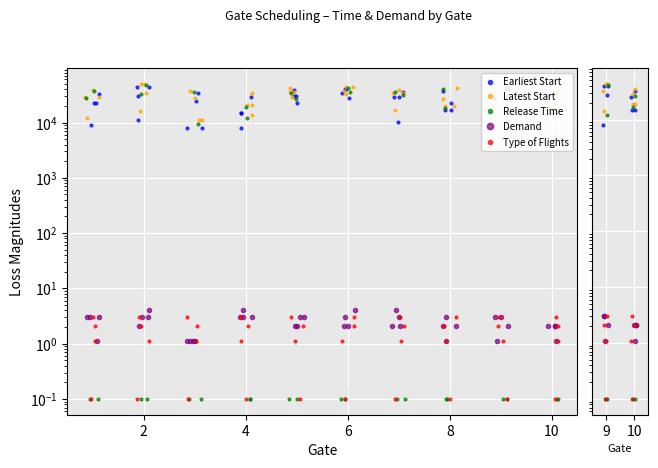

Which series has the largest total across all categories?

Latest Start